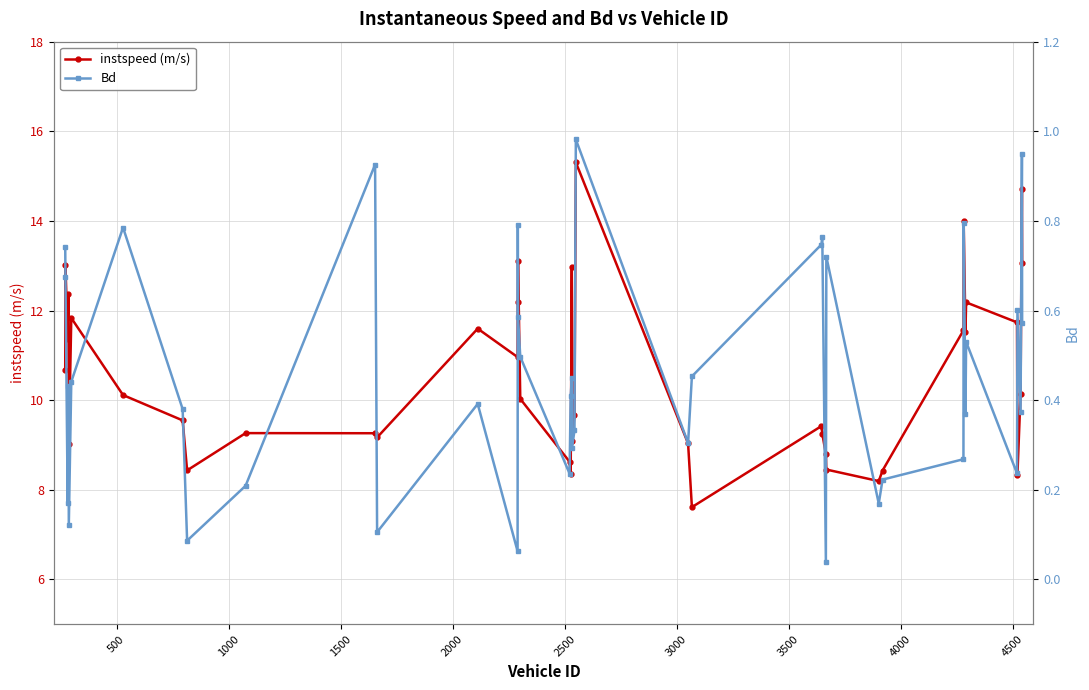

List the series in order of their peak value, lowest first.

Bd, instspeed (m/s)